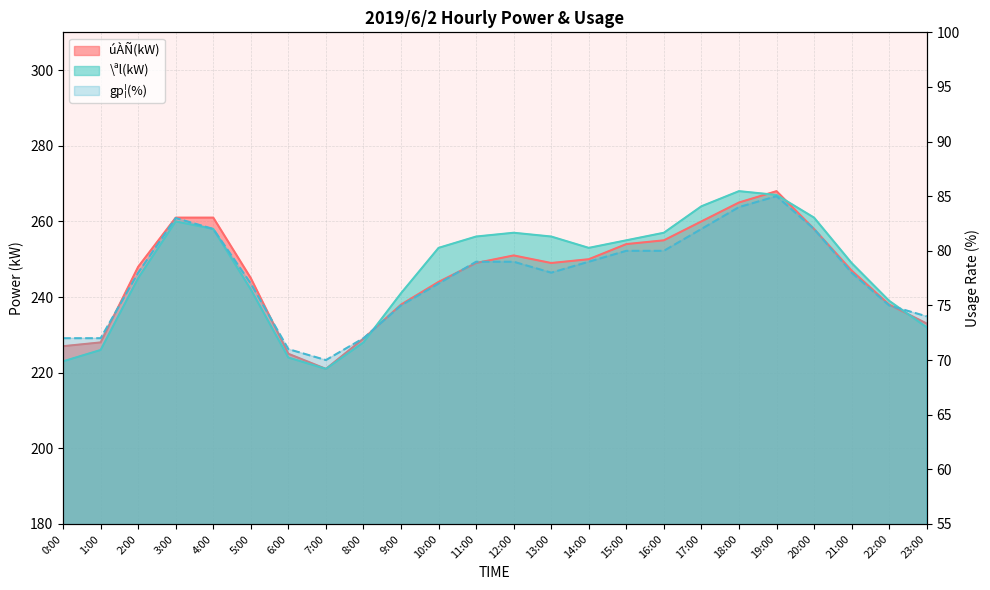

At which category is the sum across all series the highest?

19:00